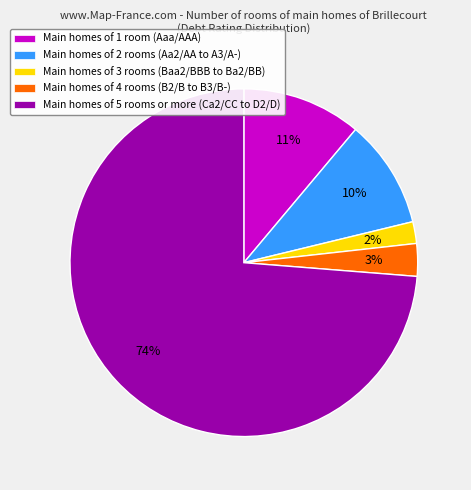

To the nearest percent, what percentage of the pie is Main homes of 1 room (Aaa/AAA)?

11%